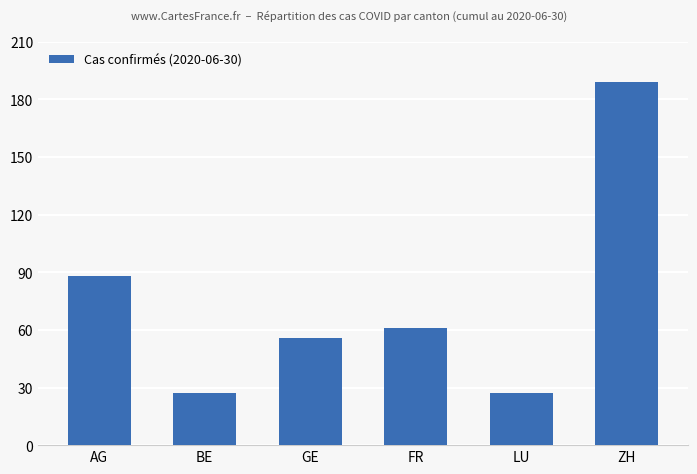

What is the label of the 6th bar from the left?

ZH